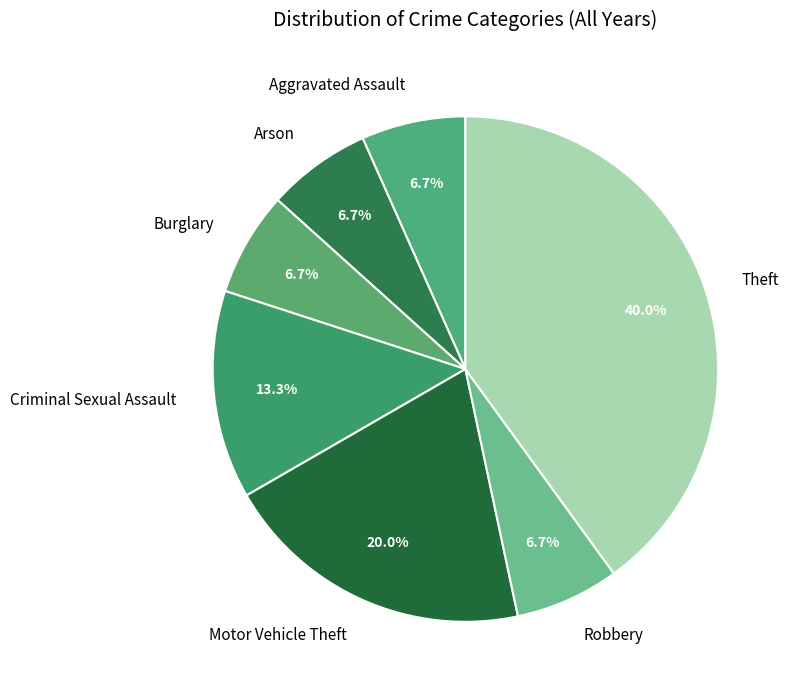

Is it true that Robbery is 12% of the pie?

False